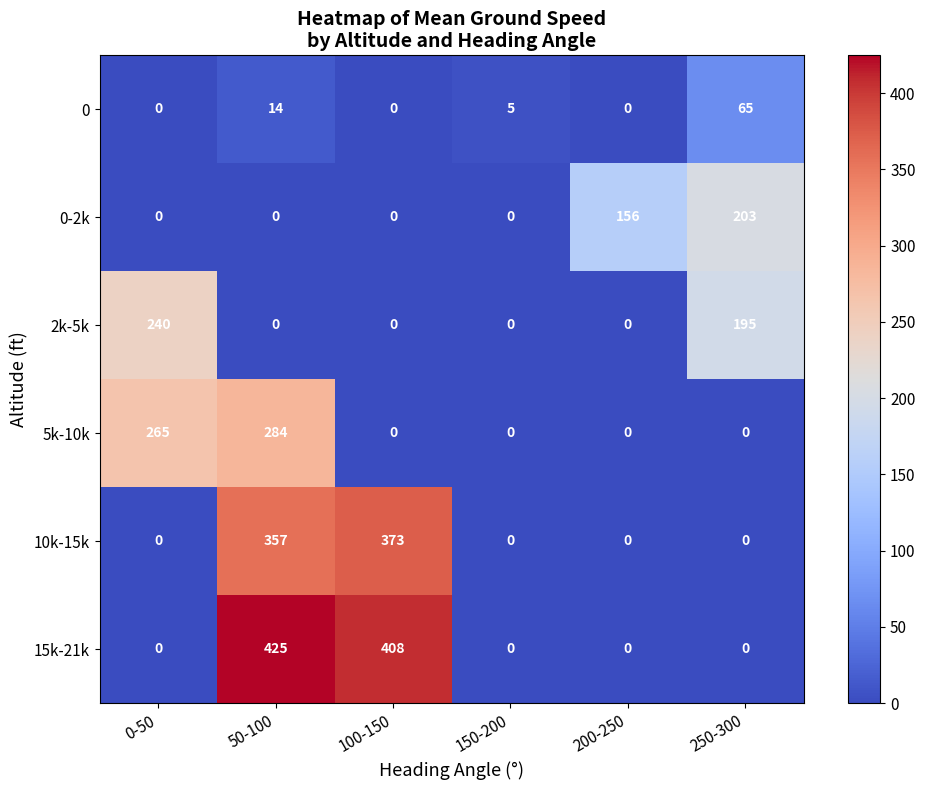

What is the difference between the maximum and minimum values in the 10k-15k series?

373